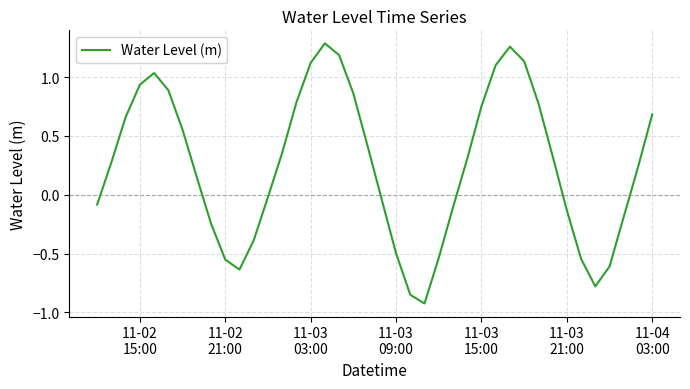

What is the sum of all values?

10.0